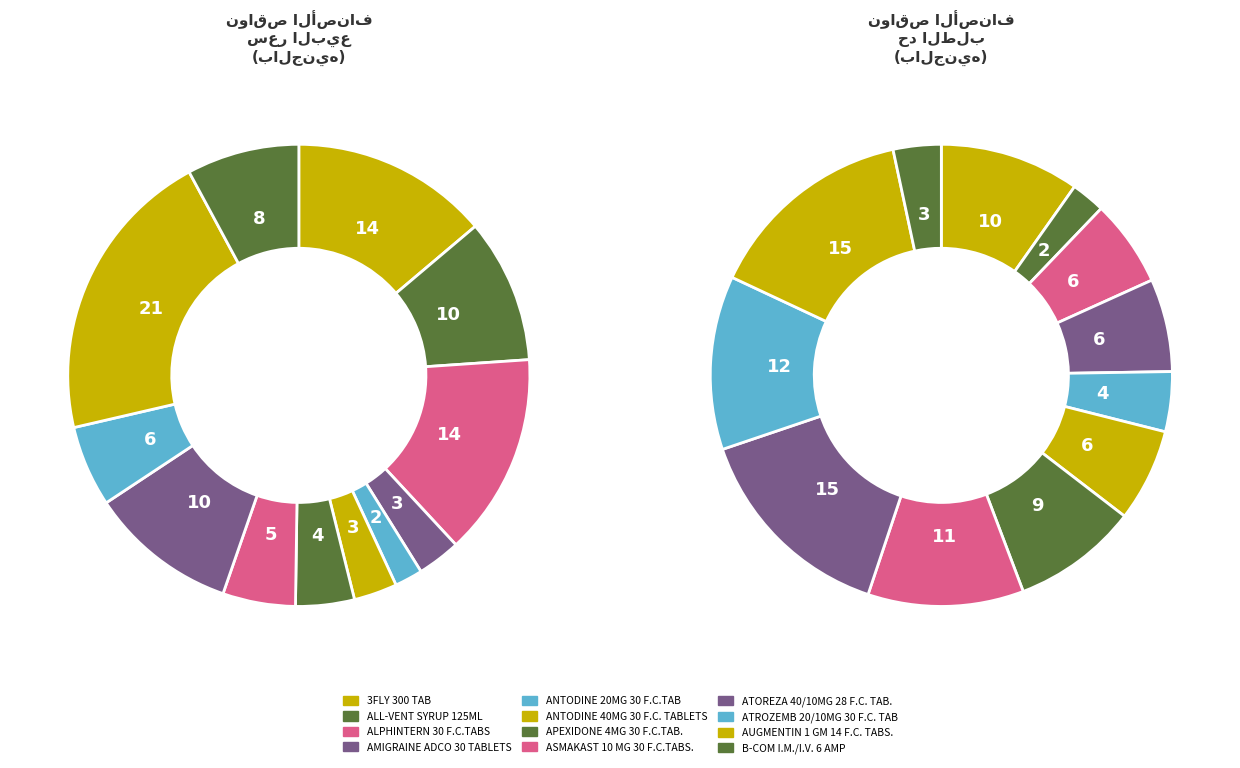

How many slices are in this pie chart?

12